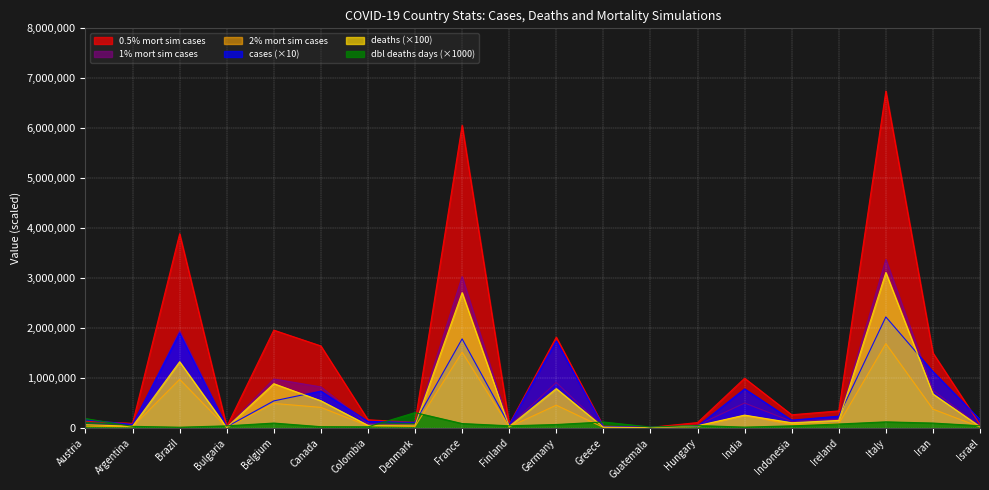

Is the value of 2% mort sim cases at Indonesia greater than the value of doubling deaths (days) at Israel?

Yes